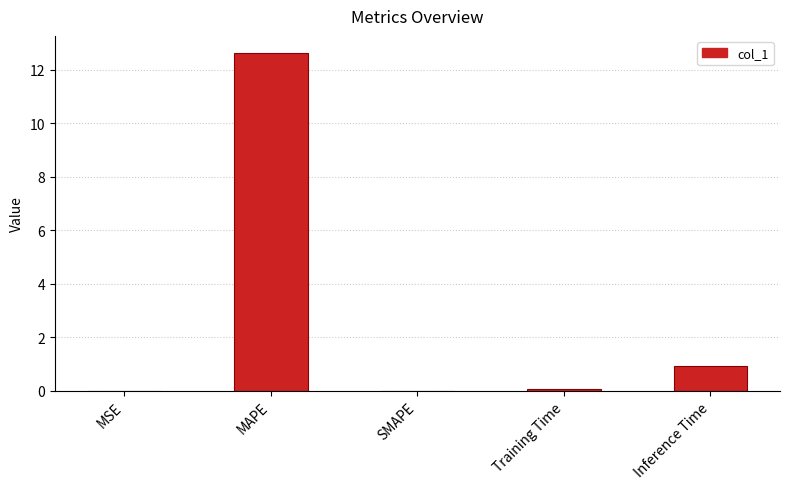

Is it true that the value at SMAPE is 0.0?

True